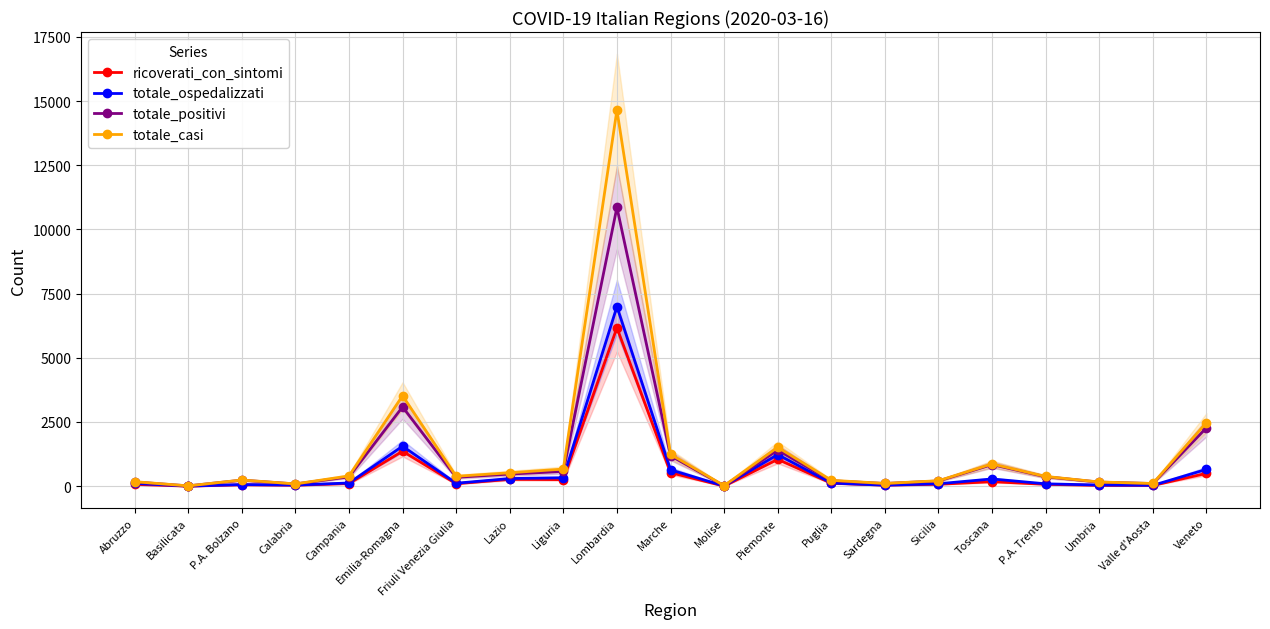

The totale_positivi series shows 19 at Basilicata. True or false?

False